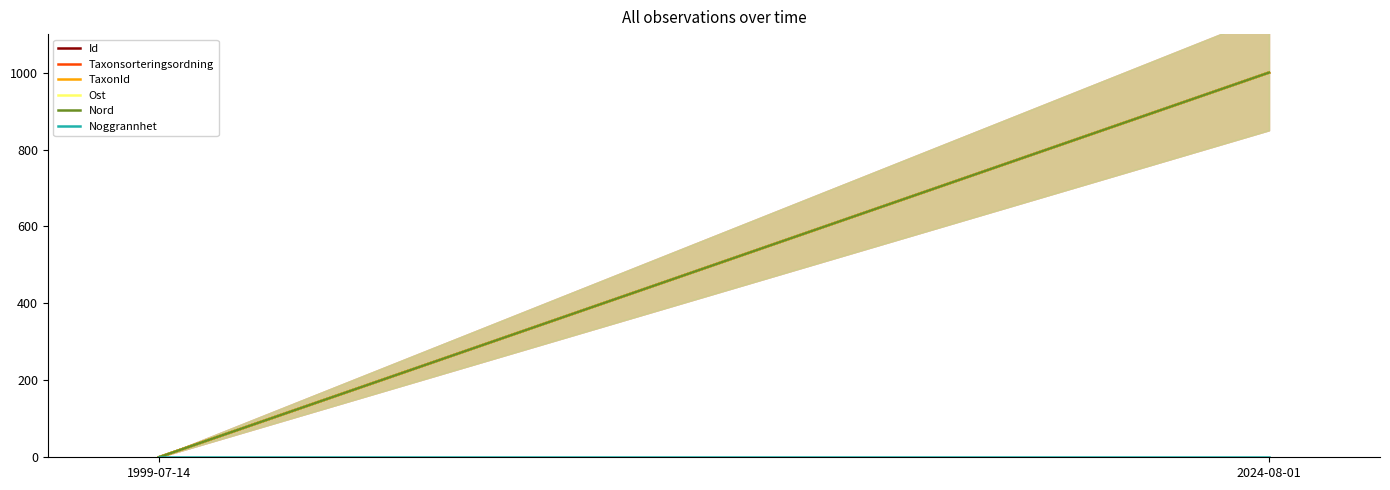

At which category is the sum across all series the highest?

2024-08-01